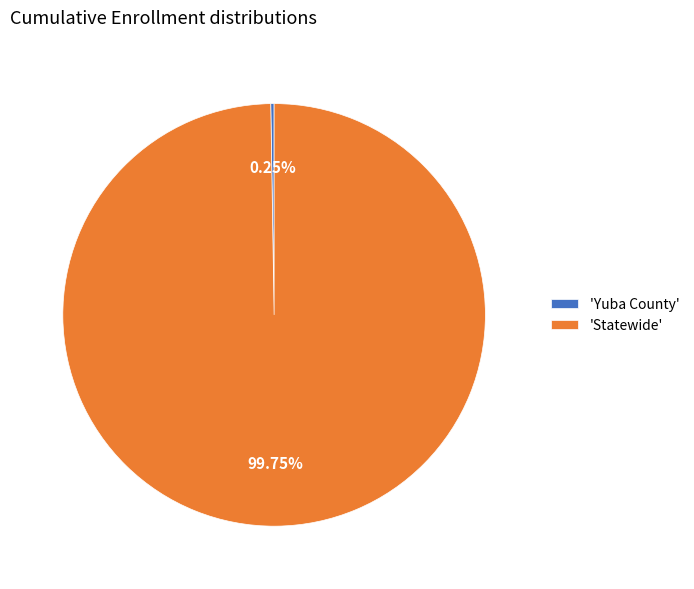

Is there any slice that represents more than half of the pie?

Yes